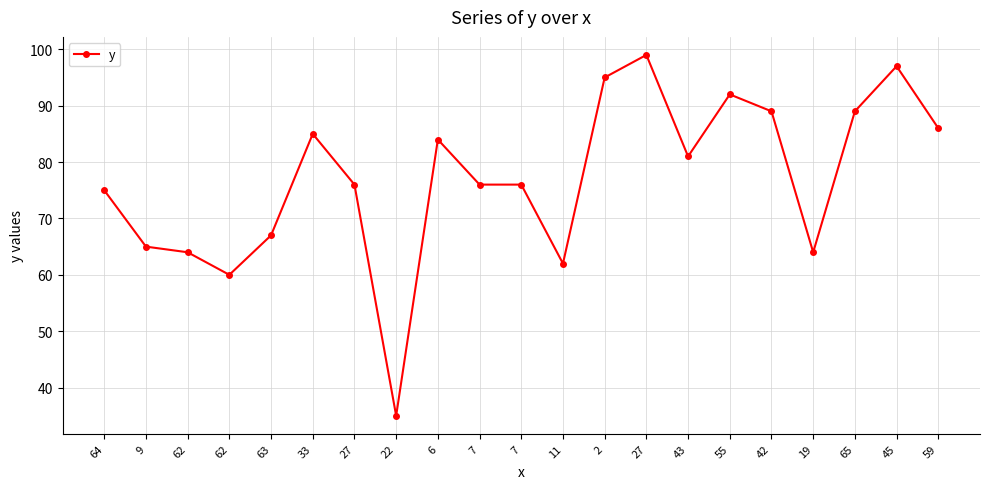

How many series are shown in this chart?

1